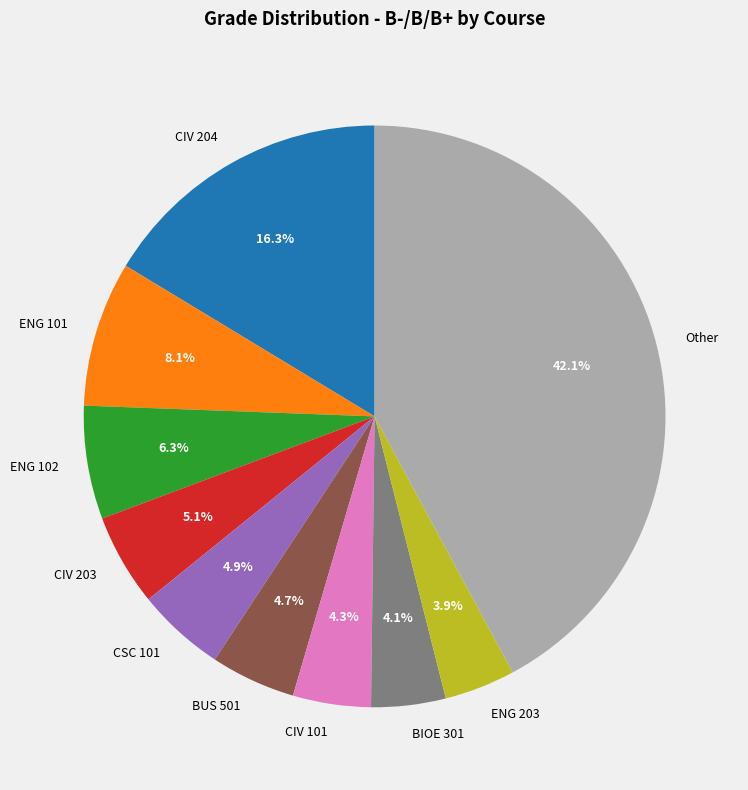

Count the number of slices in the pie.

10